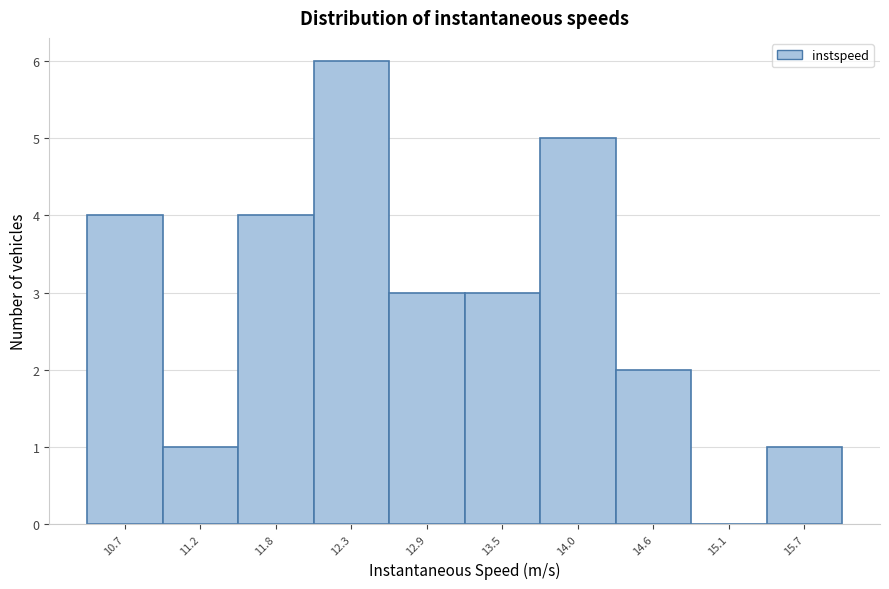

Reading right to left, transcribe all the data shown in this chart.

15.7=1	15.1=0	14.6=2	14.0=5	13.5=3	12.9=3	12.3=6	11.8=4	11.2=1	10.7=4